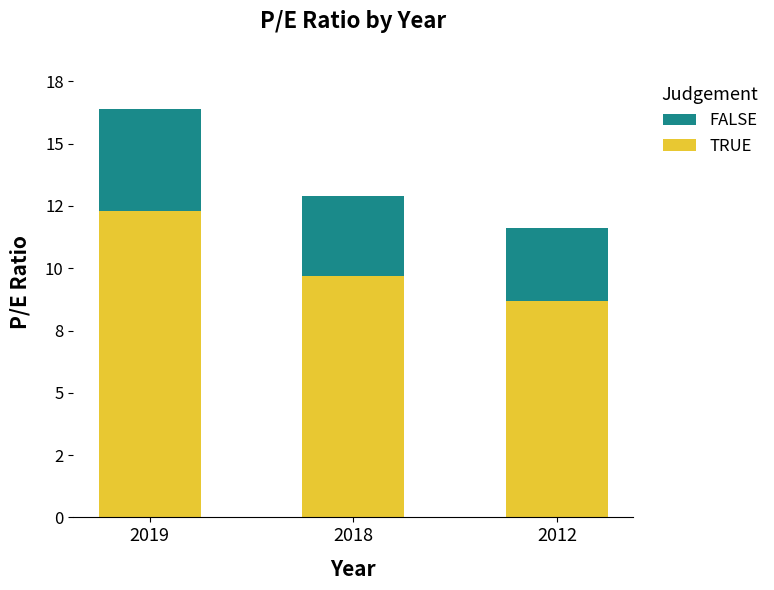

Which series has the largest total across all categories?

TRUE